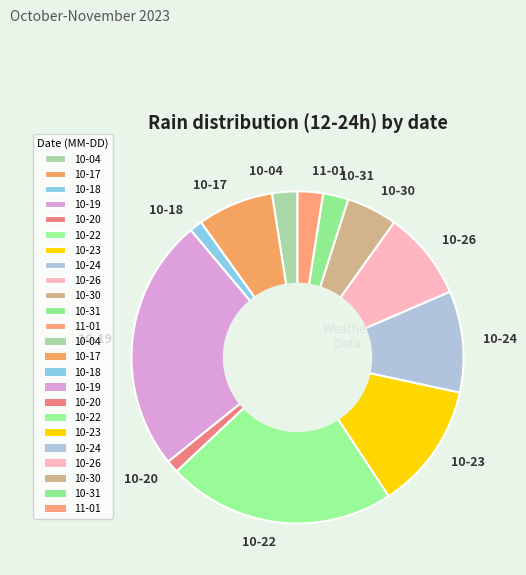

The 10-24 slice represents 1% of the pie. True or false?

False